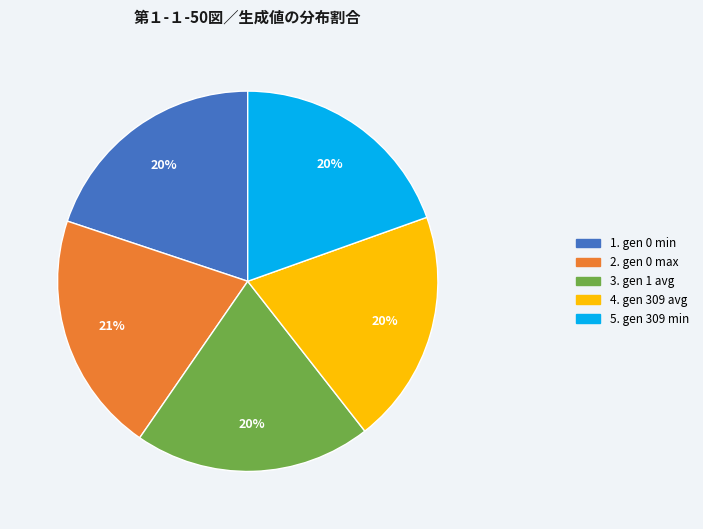

Is there a majority slice in this chart?

No